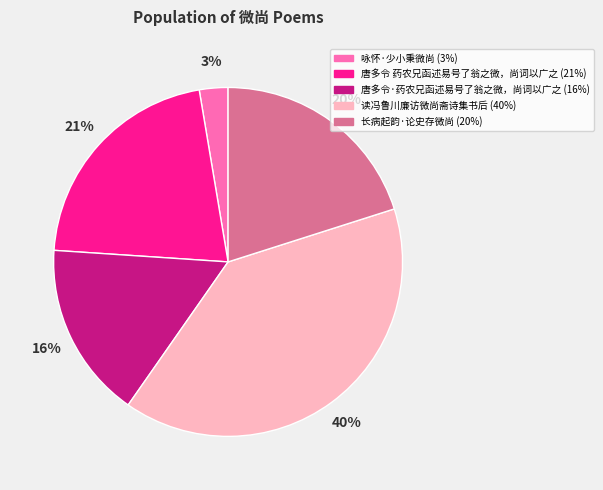

Which slice is the smallest?

咏怀·少小秉微尚